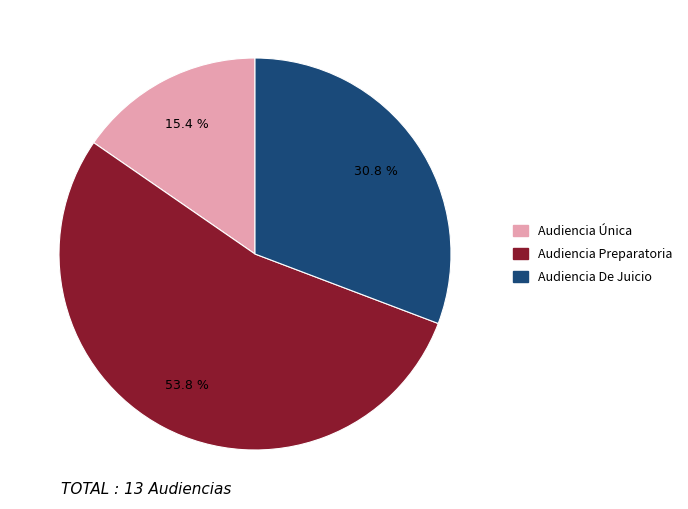

Is it true that Audiencia Preparatoria is 64% of the pie?

False